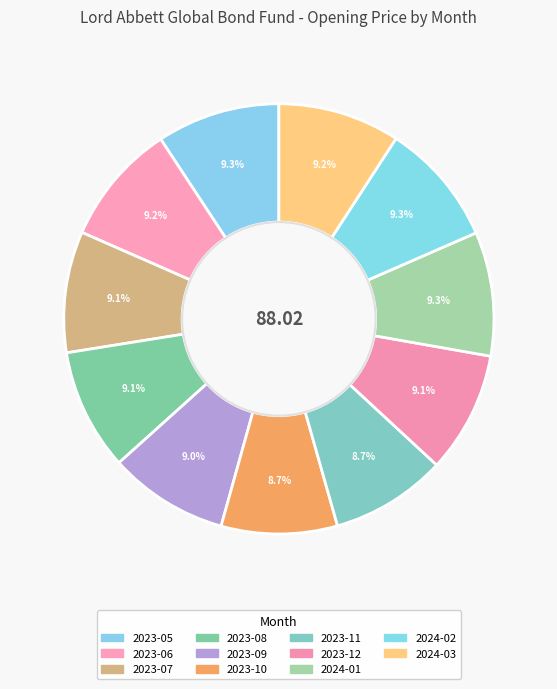

What is the ratio of the value at 2023-08 to the value at 2023-06?

1.0